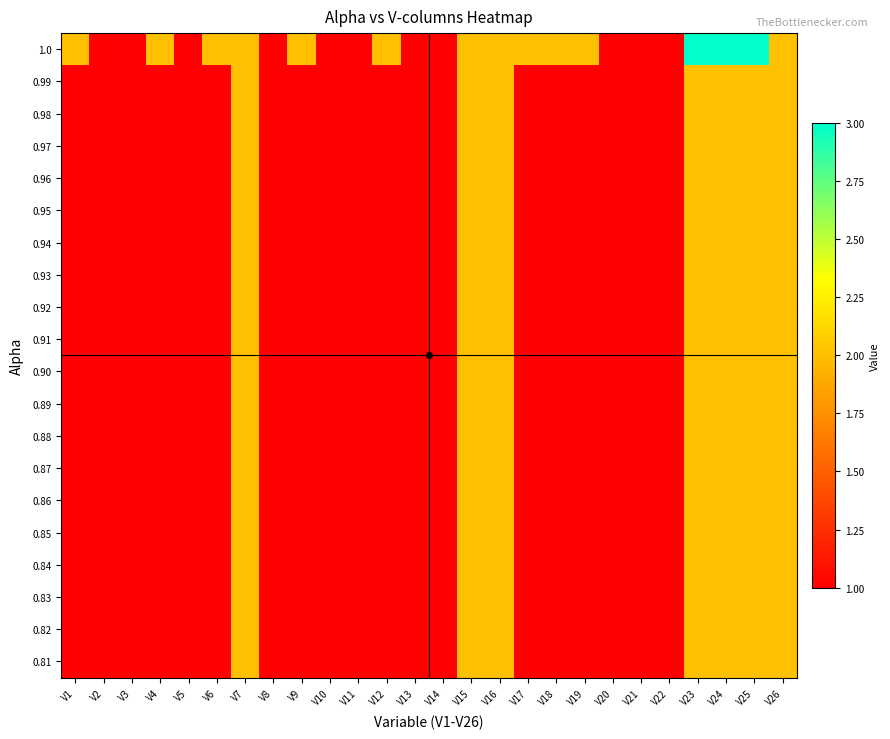

What is the spread (max minus min) of values at V6?

1